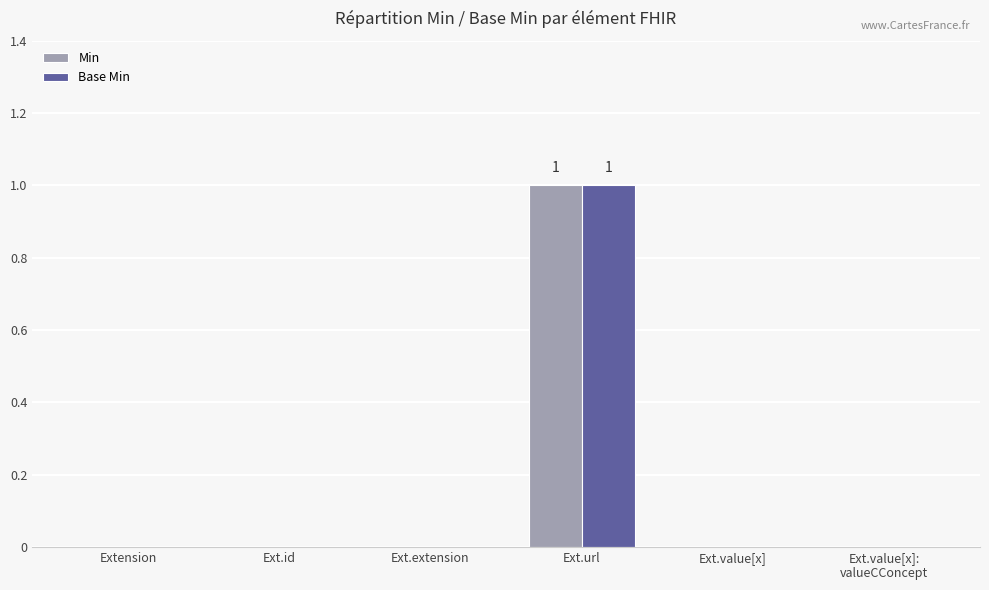

True or false: Min has a value of 0 at Ext.extension.

True